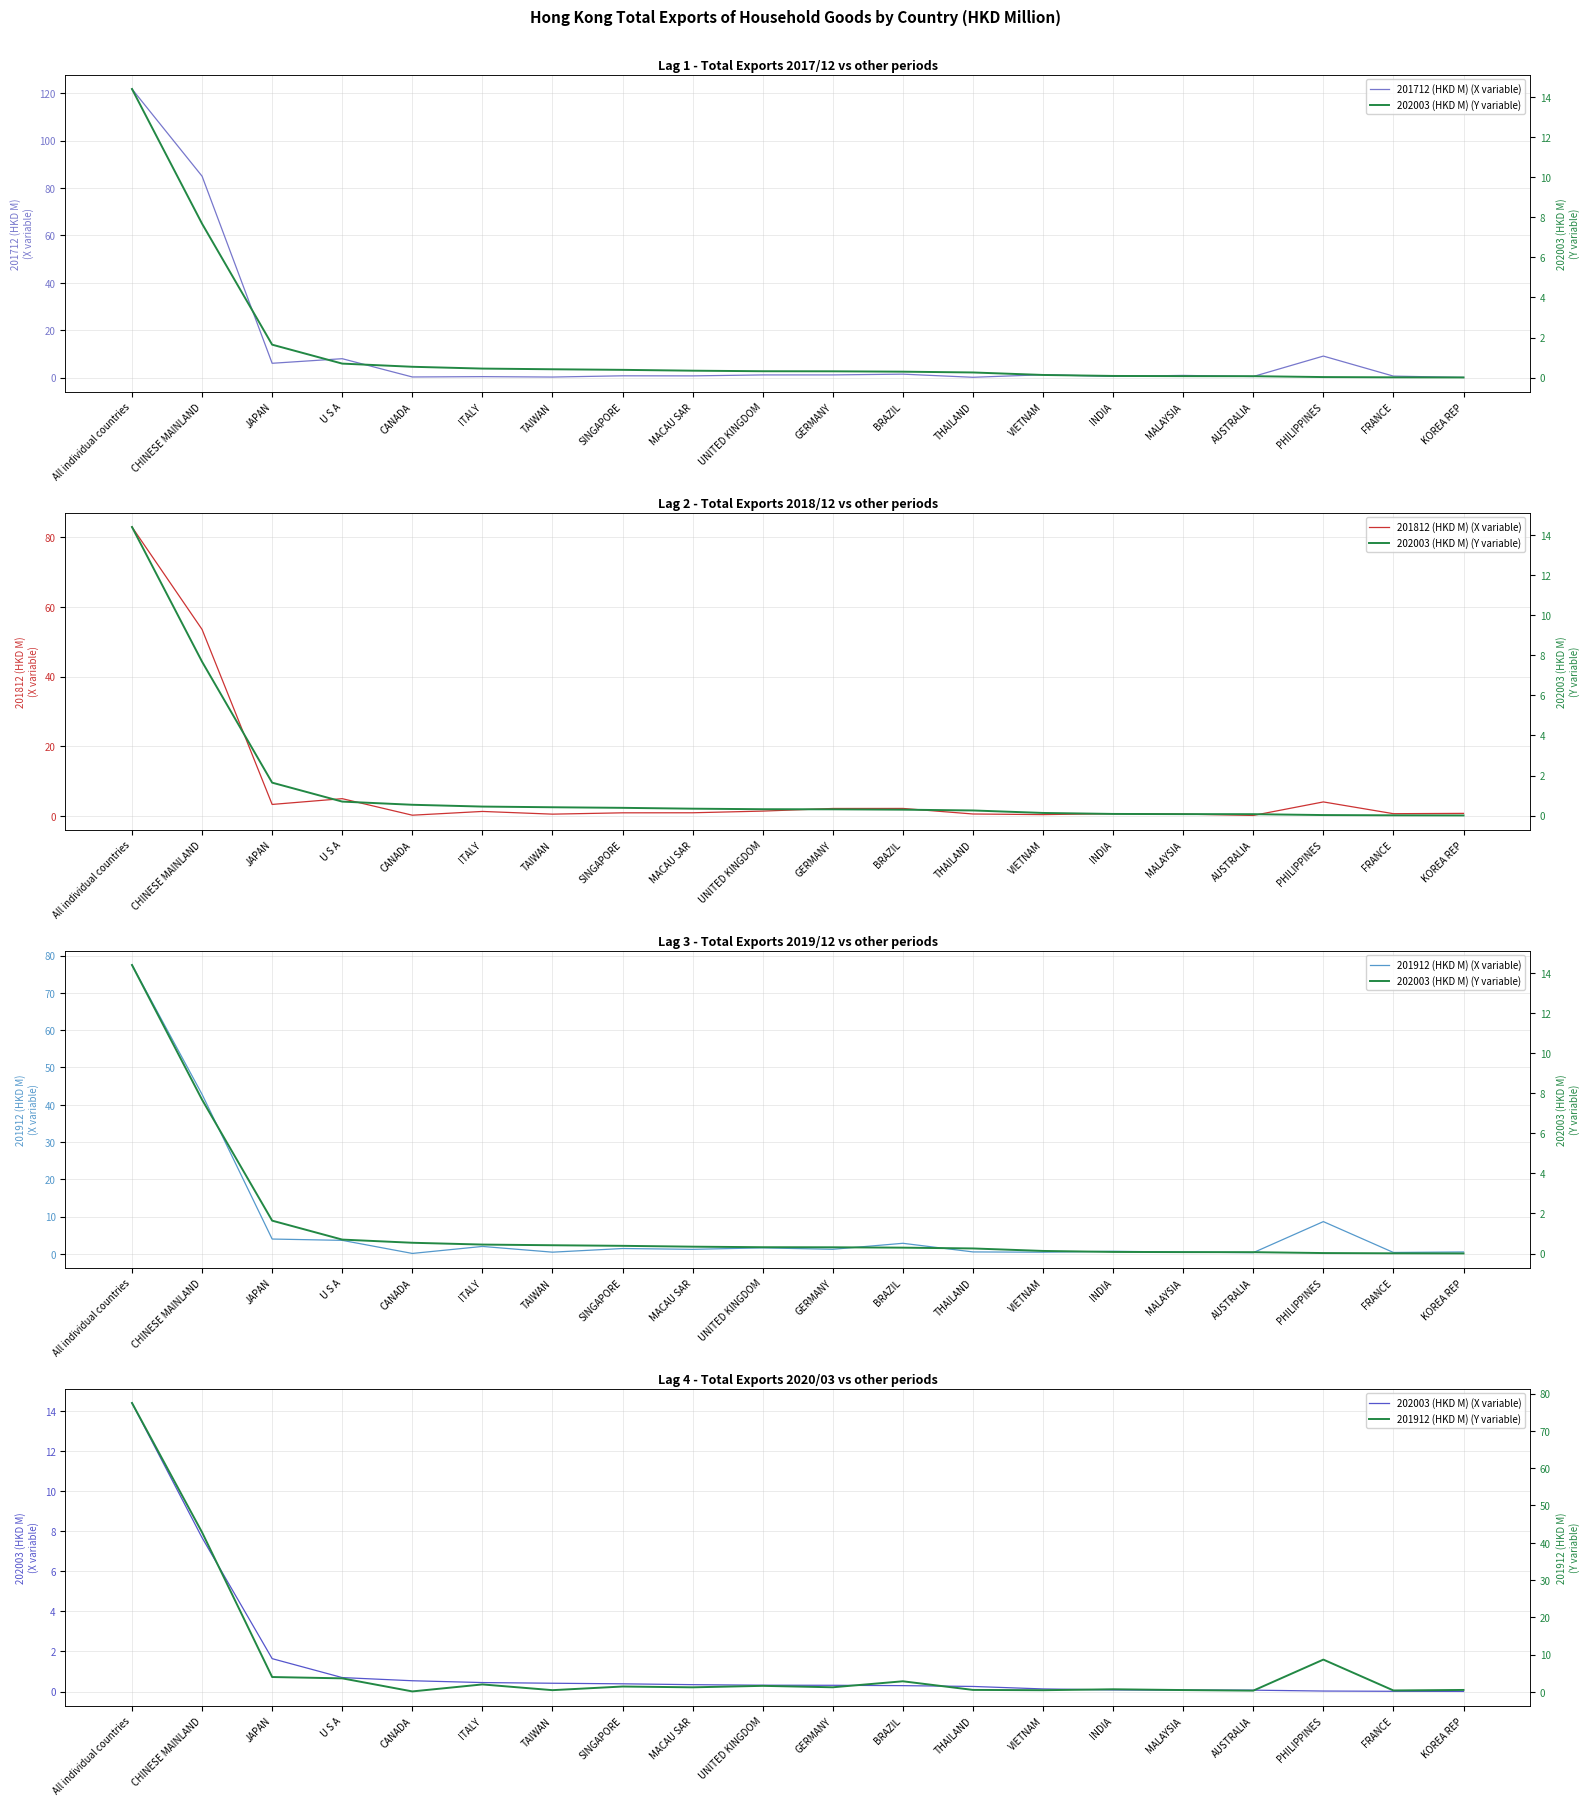

In 201912 (HKD M) (X variable), how many points are lower than both neighbors (excluding endpoints)?

7